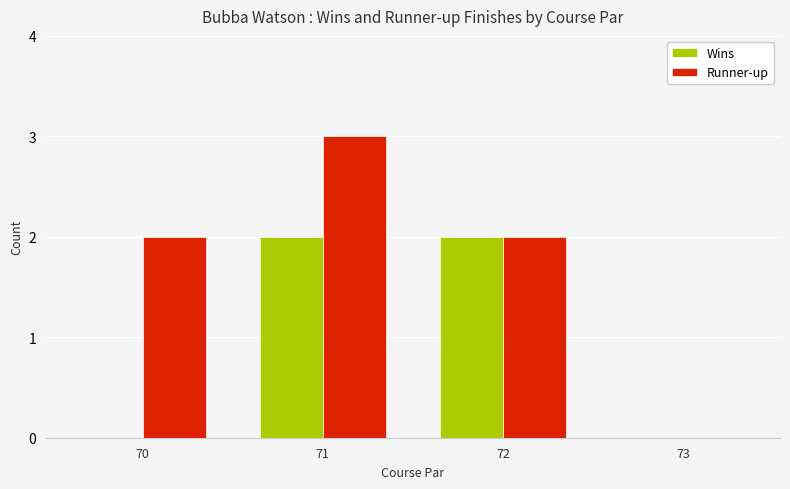

What is the highest value of the Runner-up series?

3